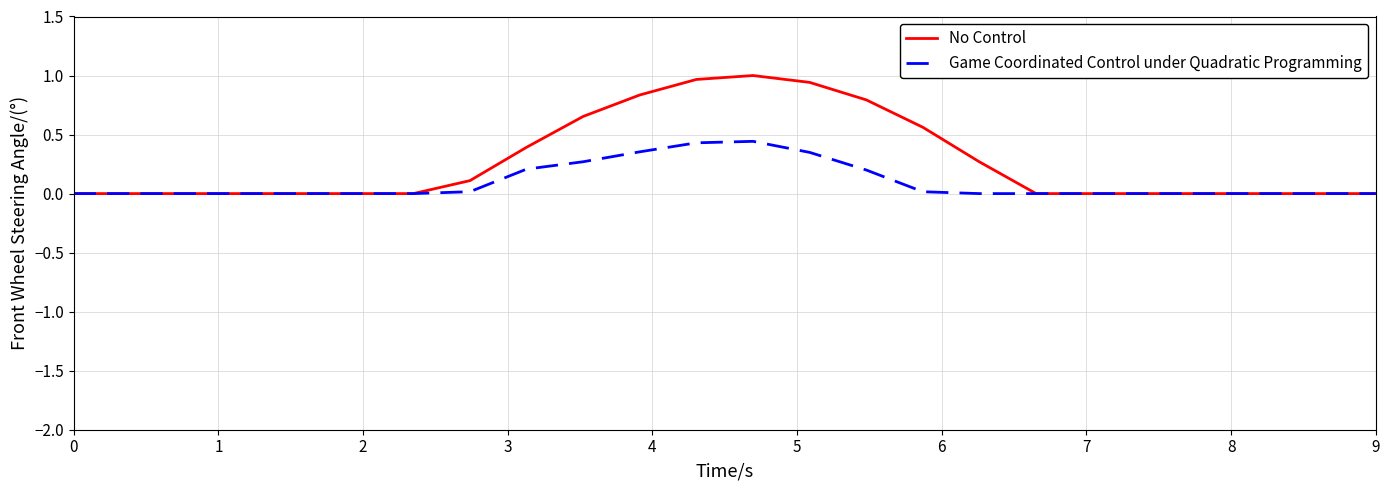

Which series has the largest total across all categories?

No Control